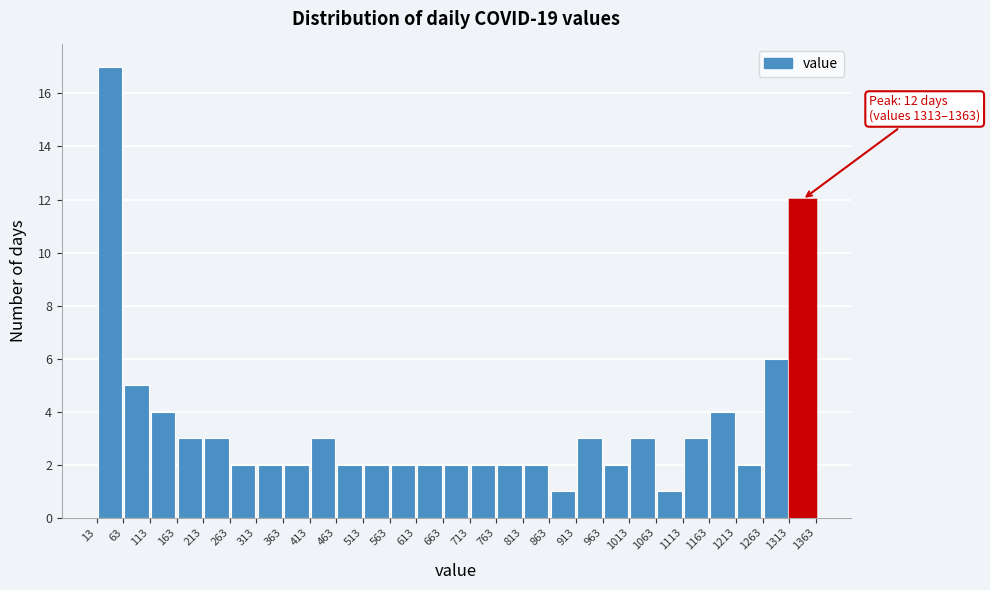

Over which range of the x-axis is the bar tallest?

13 to 63